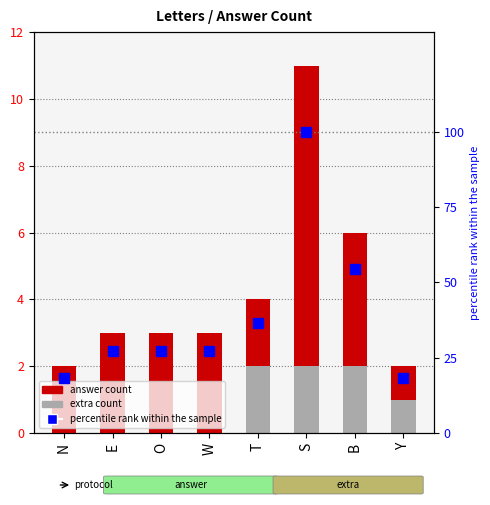

What is the label of the 4th bar from the right?

T